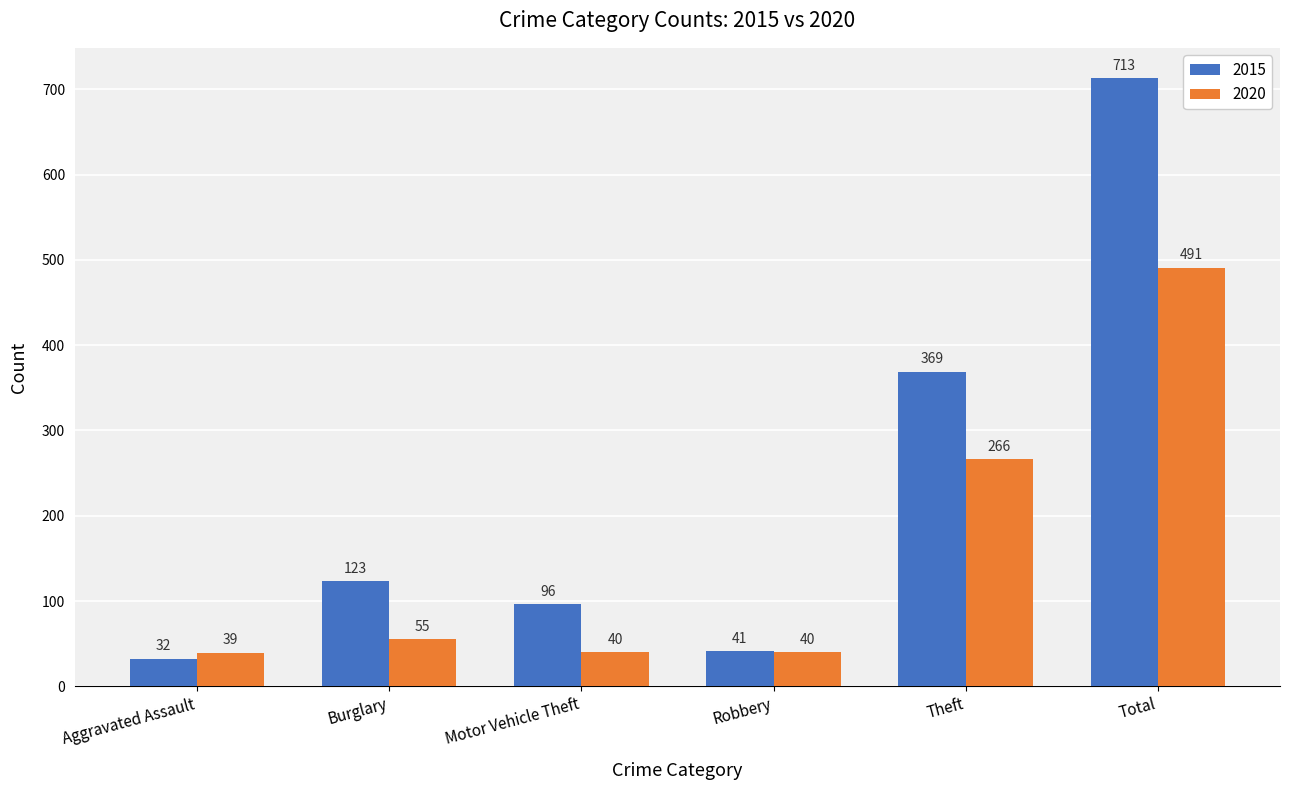

What is the sum of all 2020 values?

931